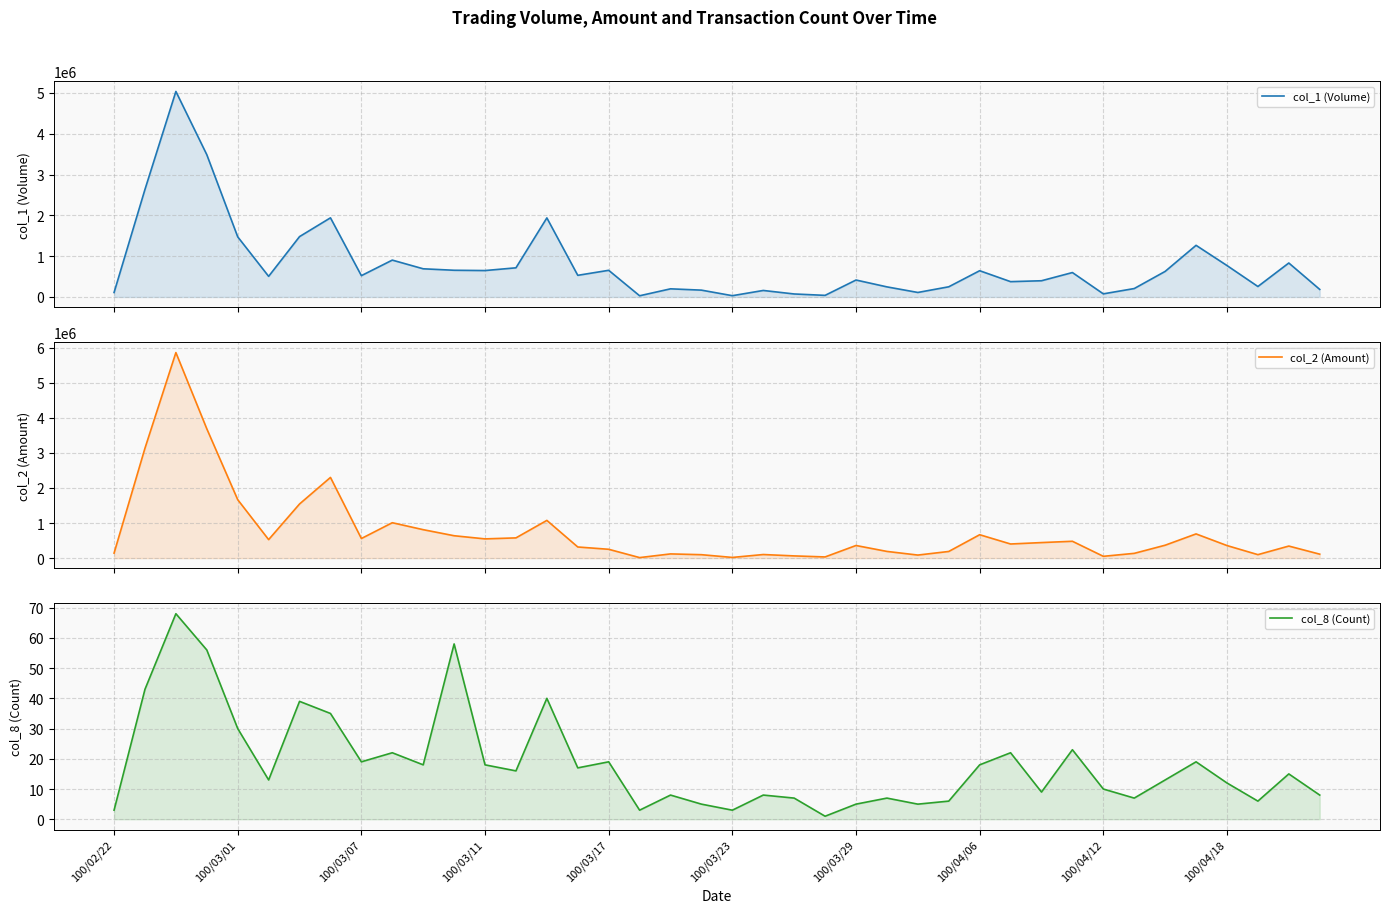

Between 13 and 30, which is larger?

13